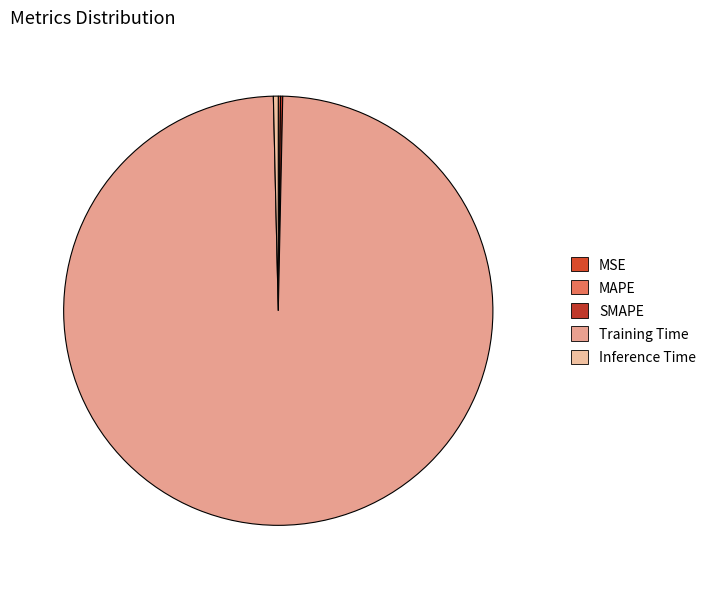

To the nearest percent, what is the average slice percentage?

20%